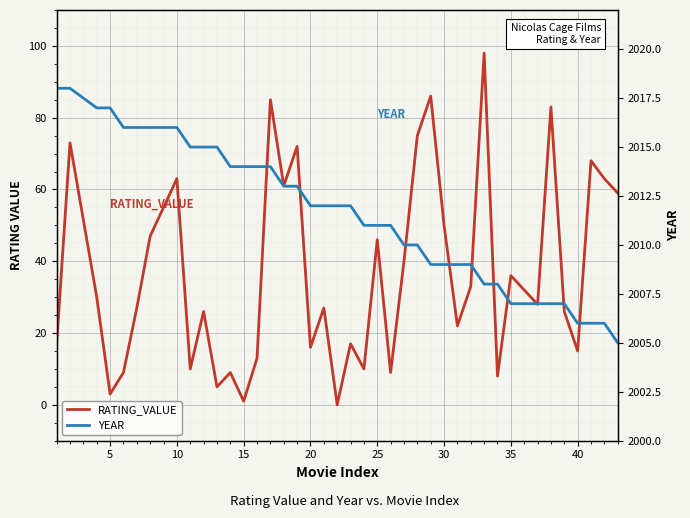

Rank the series at 40 from lowest to highest value.

RATING_VALUE, YEAR